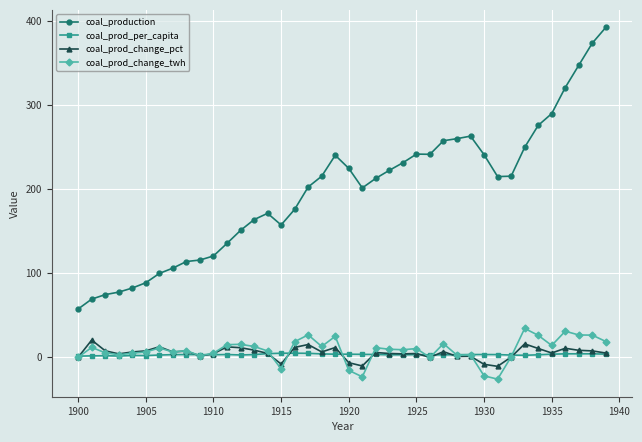

What is the difference between the maximum and minimum values in the coal_prod_change_twh series?

60.4